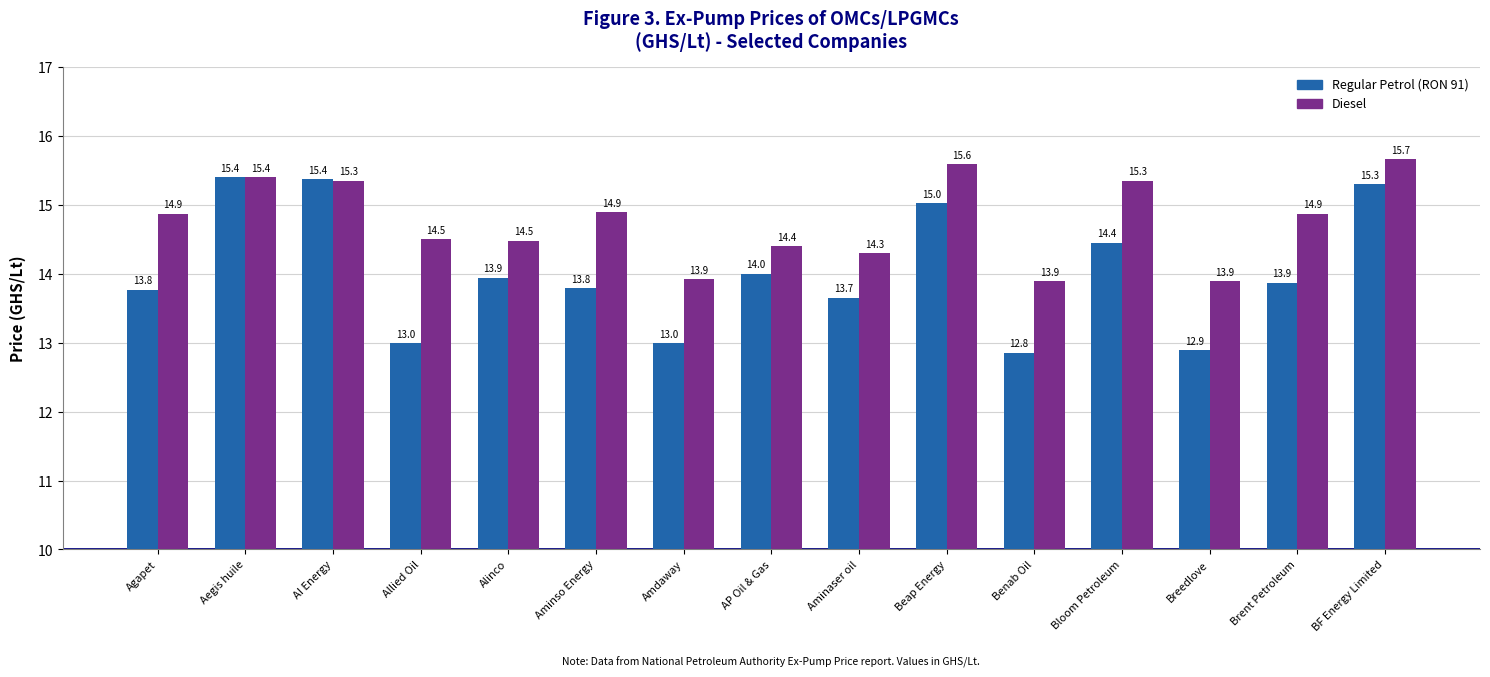

Is the value of Regular Petrol (RON 91) at BF Energy Limited greater than the value of Diesel at Allied Oil?

Yes